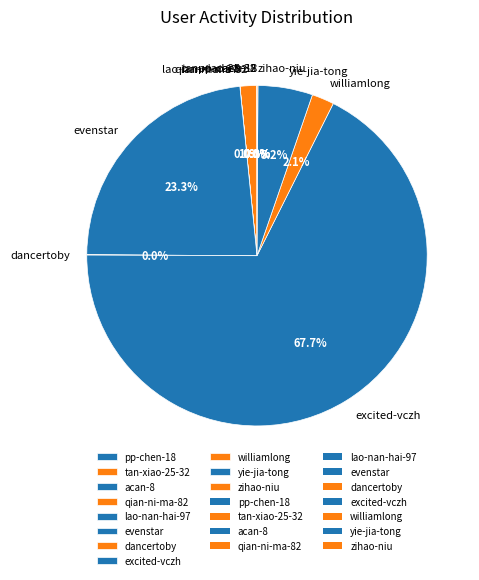

Which category accounts for the majority?

excited-vczh